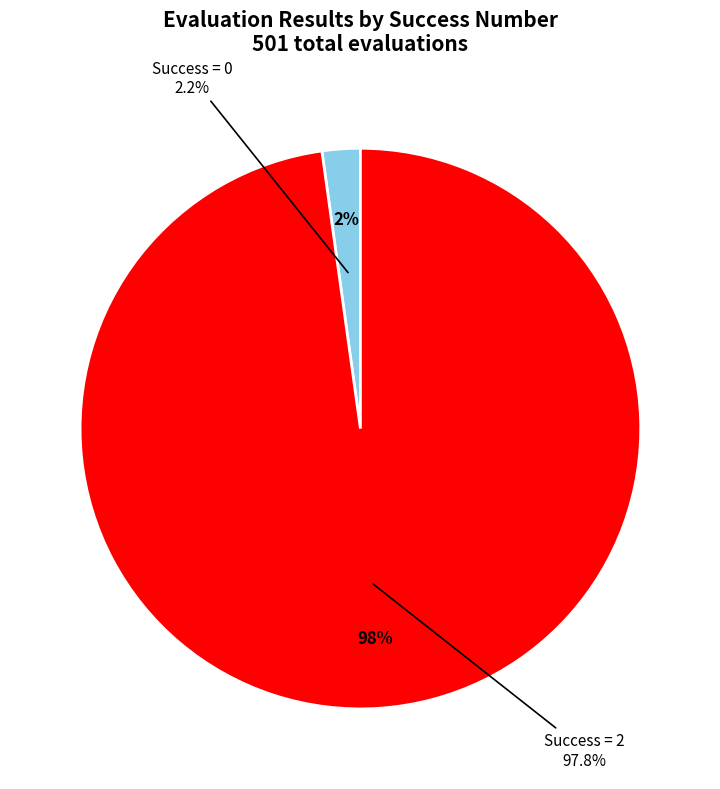

True or false: 8 accounts for 20% of the total.

False